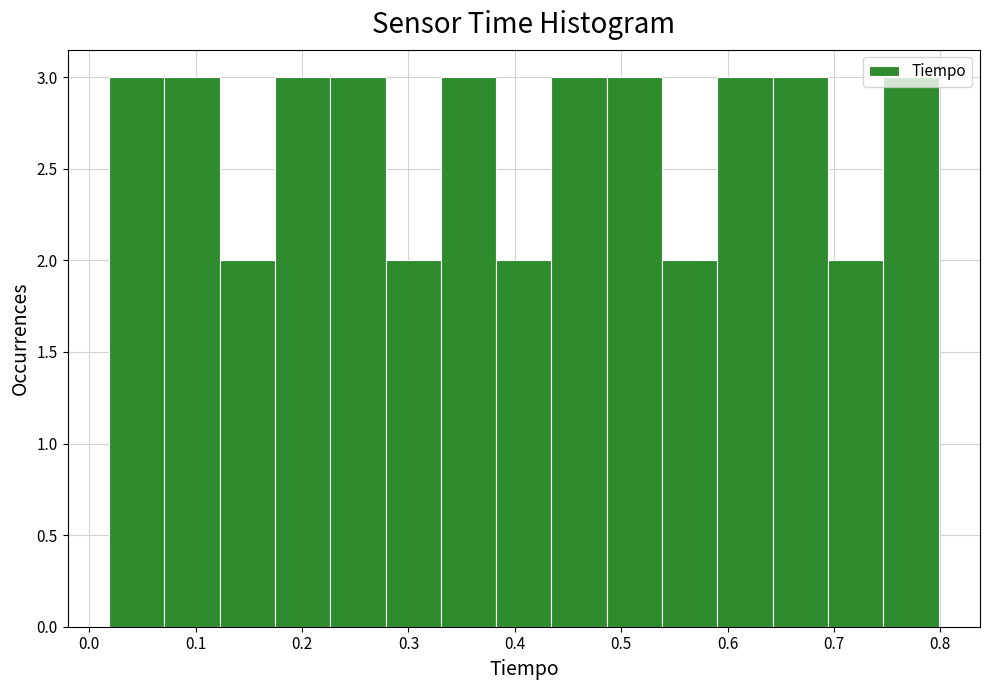

How tall is the bar that spans 0.75 to 0.80 on the x-axis? Neither the bar edges nor the heights are printed on the chart, so give them approximately, as read against the axes.

3